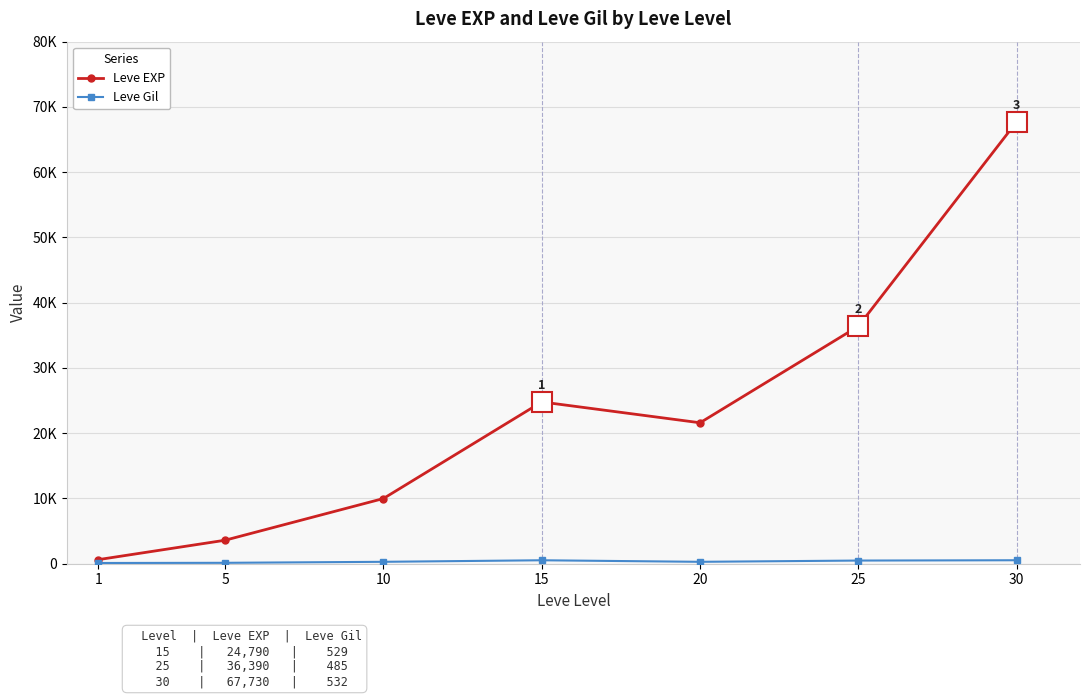

What is the difference between the highest and lowest values at 25?

35905